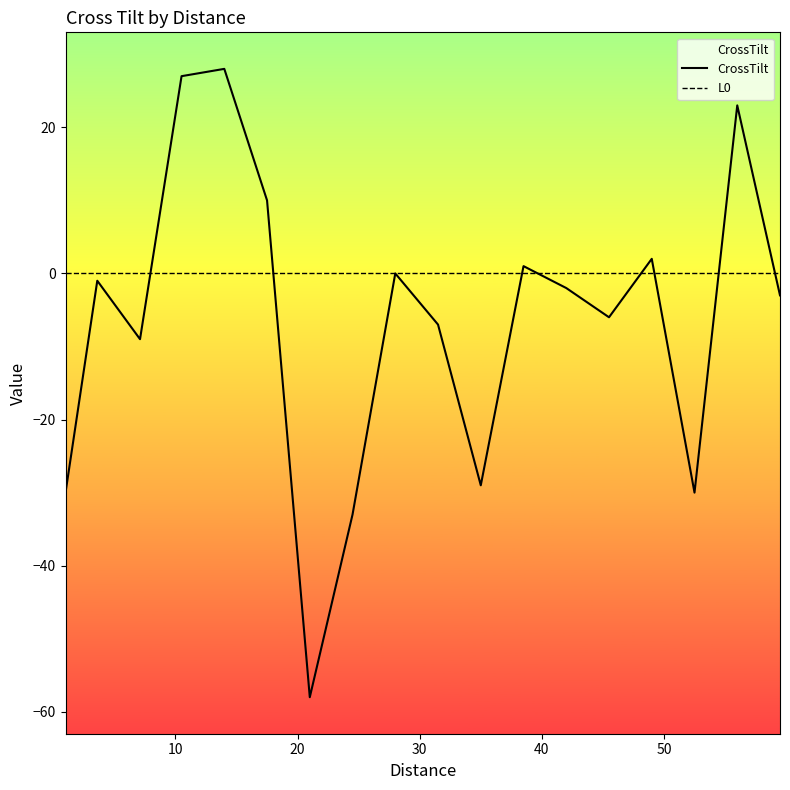

At how many categories does at least one series exceed 0?

6